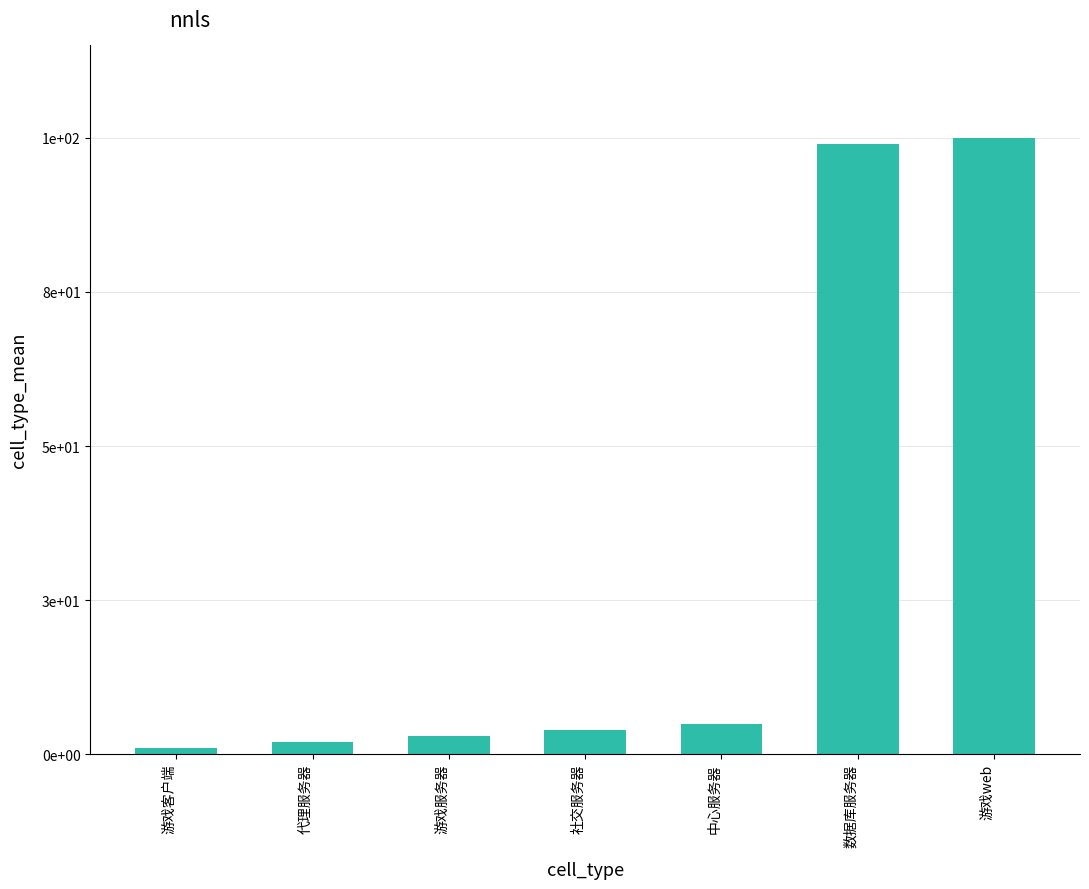

Where does the data first go above 4?

中心服务器